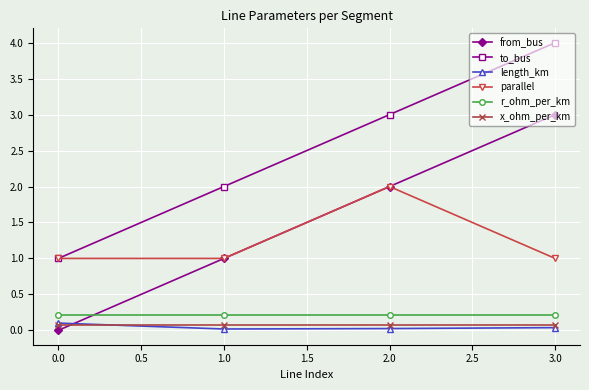

True or false: r_ohm_per_km and parallel intersect in this chart.

False